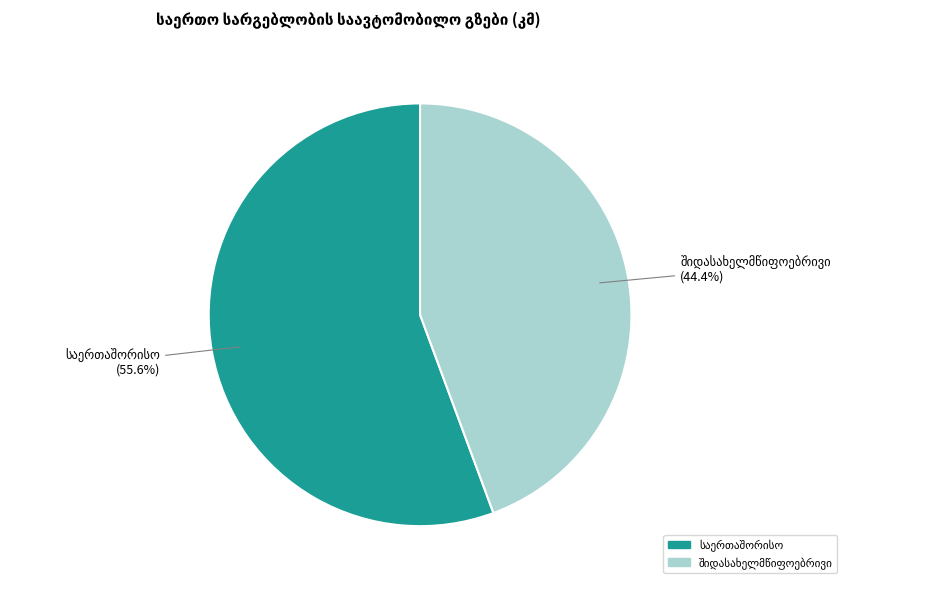

Does any single category account for the majority?

Yes